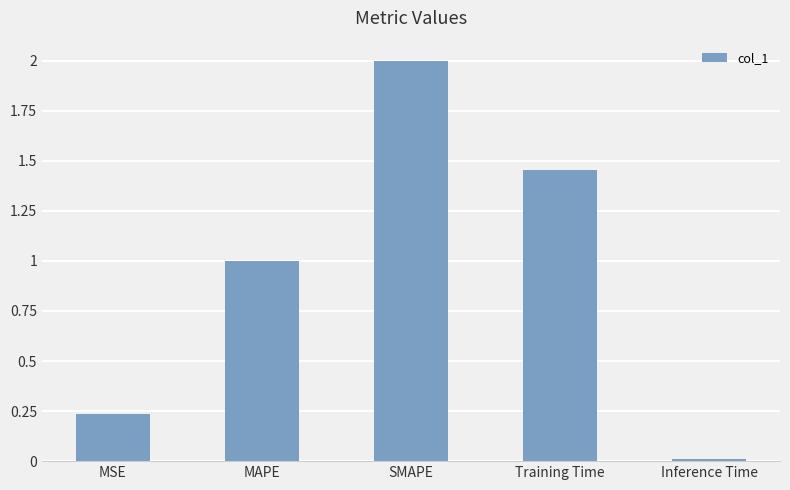

At which category does the chart reach its peak across all series?

SMAPE